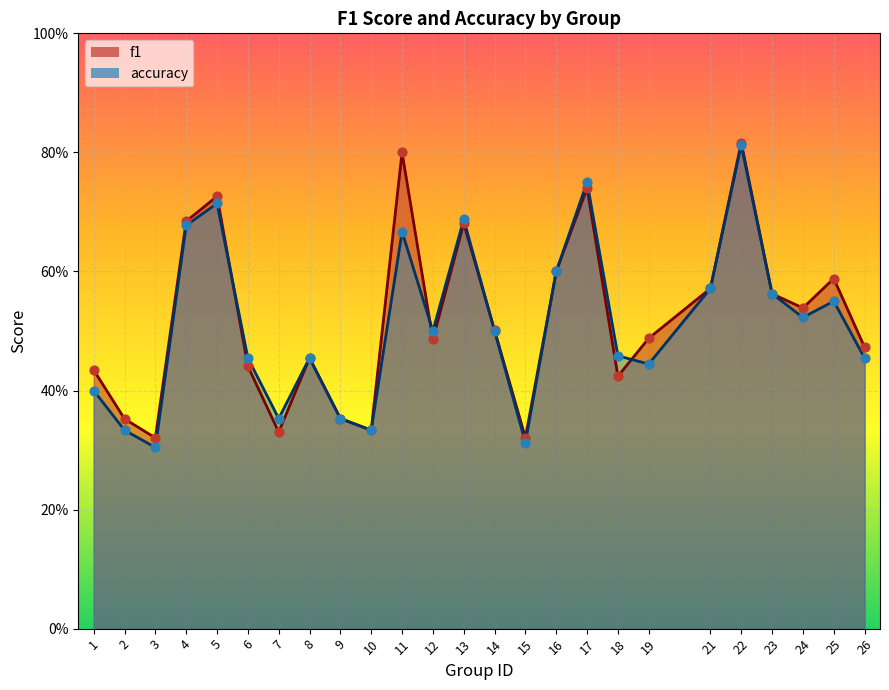

What are all the series names shown in the legend?

f1, accuracy